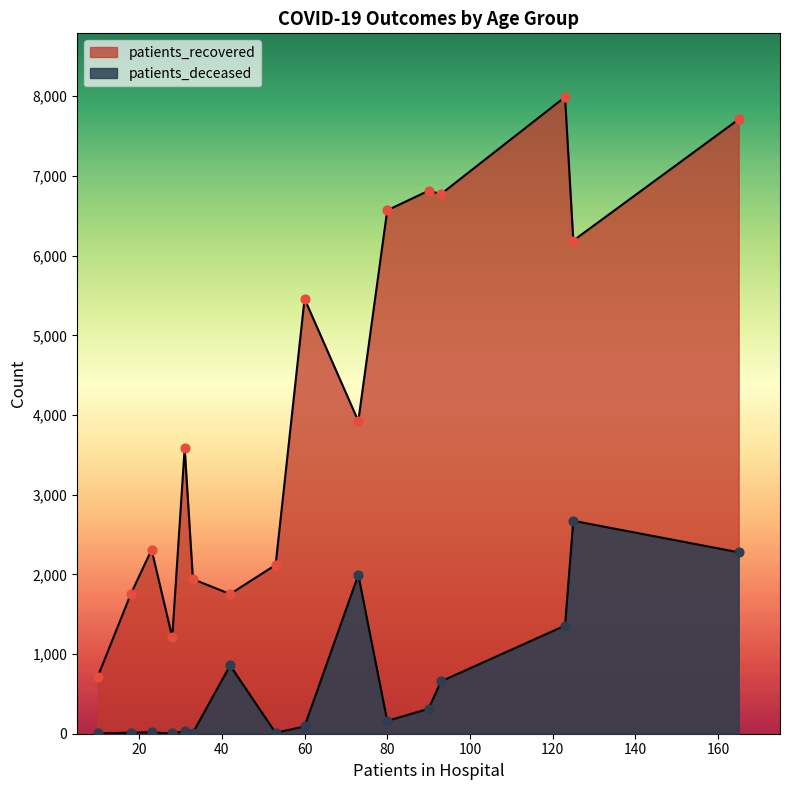

Which series has the largest Y range (max minus min)?

patients_recovered